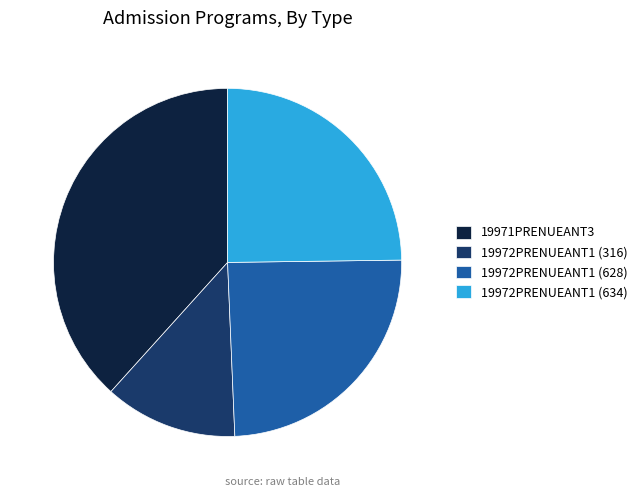

The 19971PRENUEANT3 slice represents 38% of the pie. True or false?

True